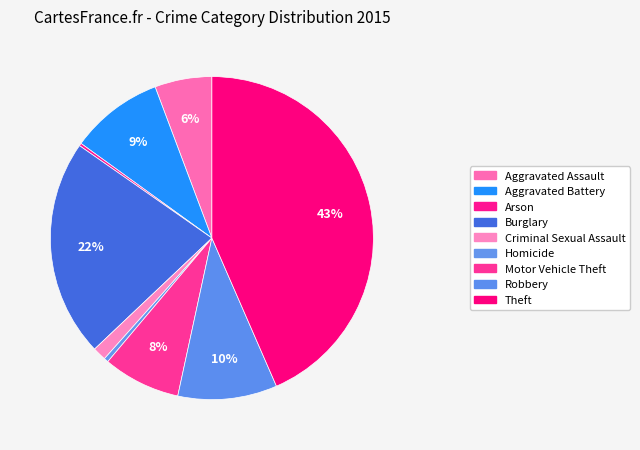

How many segments does this pie chart have?

9